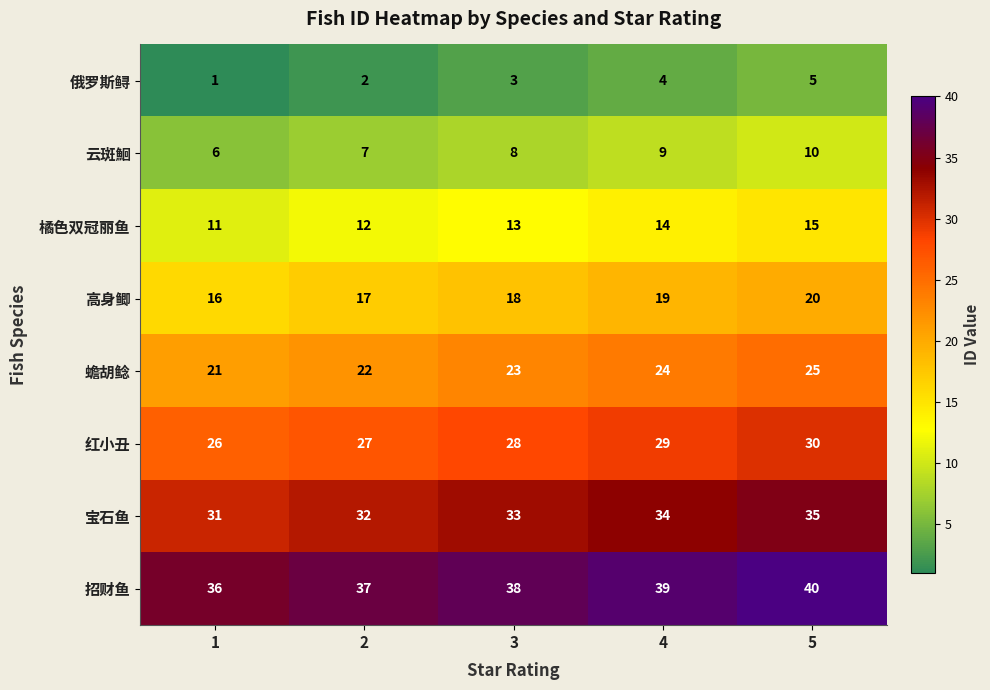

What is the maximum value shown in the chart?

40